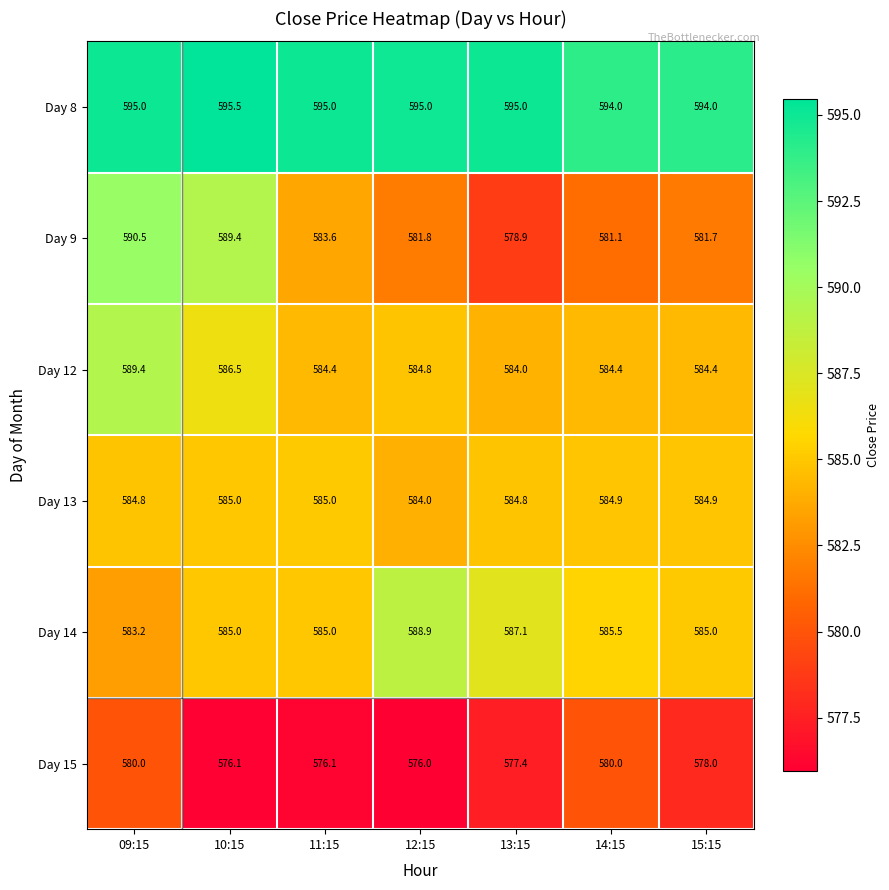

Between 10:15 and 11:15, which series saw the biggest shift?

Day 9